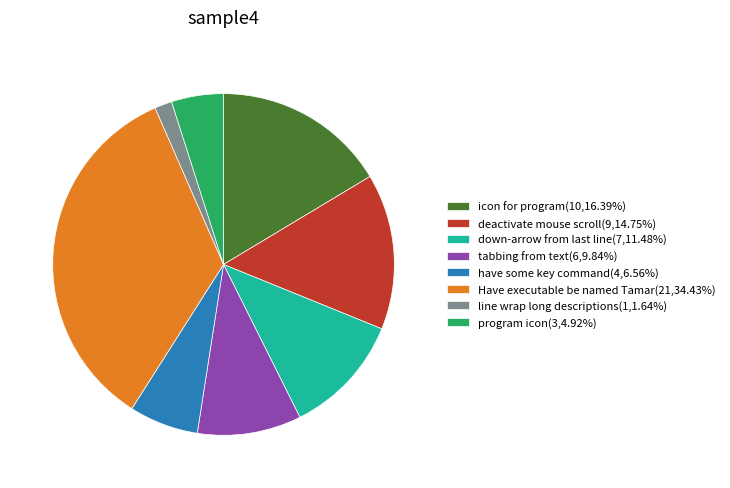

Does deactivate mouse scroll(9,14.75%) account for over 50% of the chart?

No